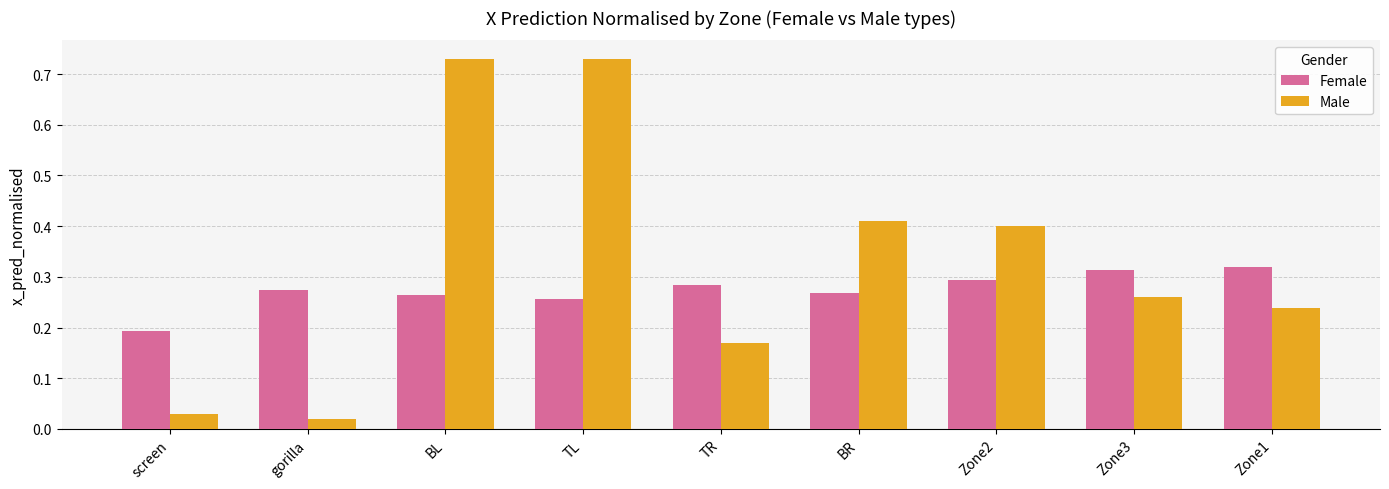

Which series has the widest spread of values?

Male